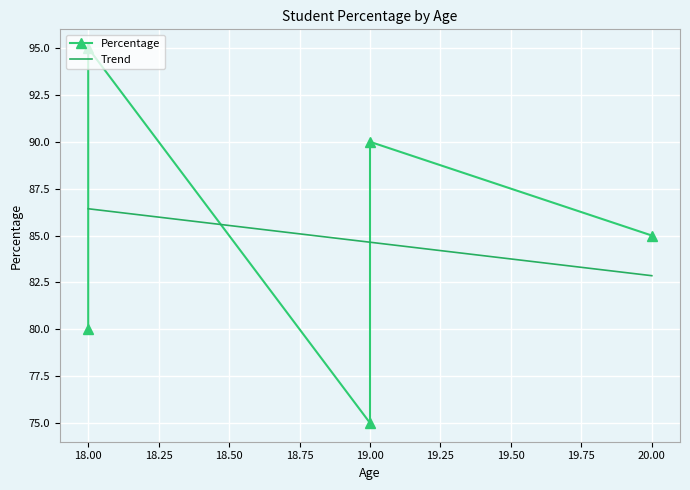

How many data points are less than 85?

2